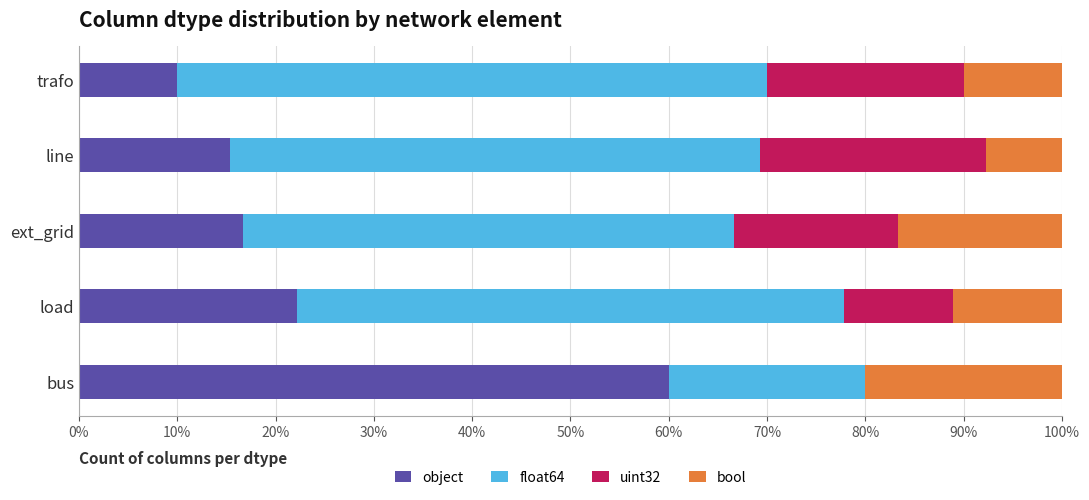

Which category has the highest value in the object series?

bus